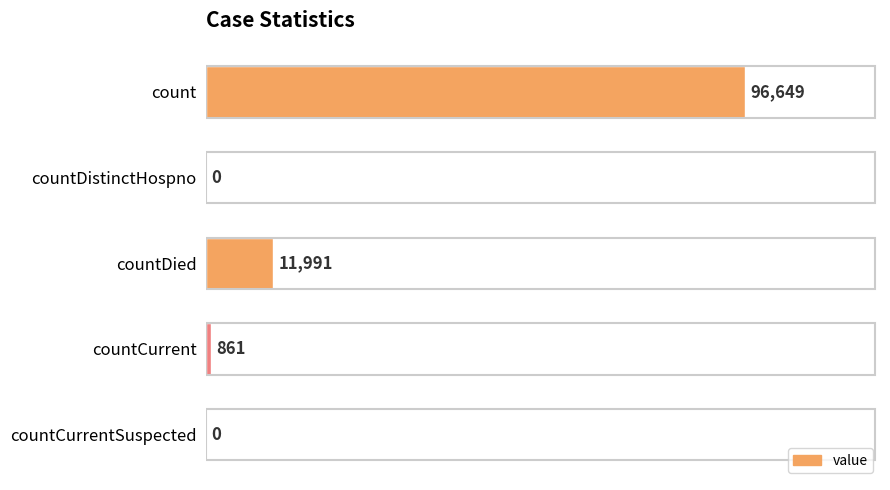

Between countDistinctHospno and countCurrent, which is larger?

countCurrent